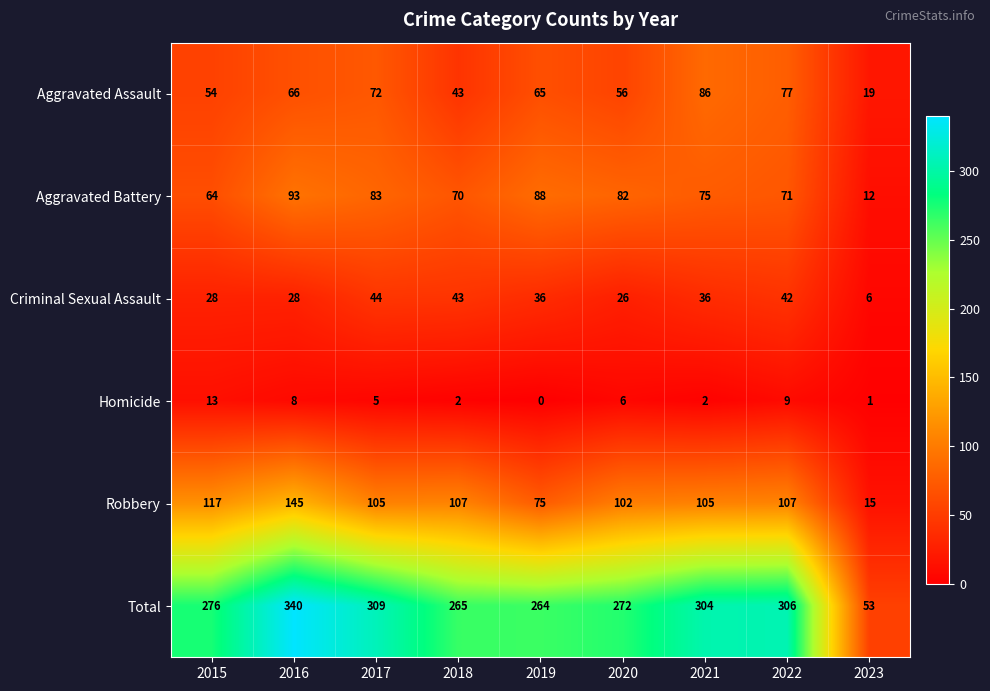

How many data points does each series have?

9